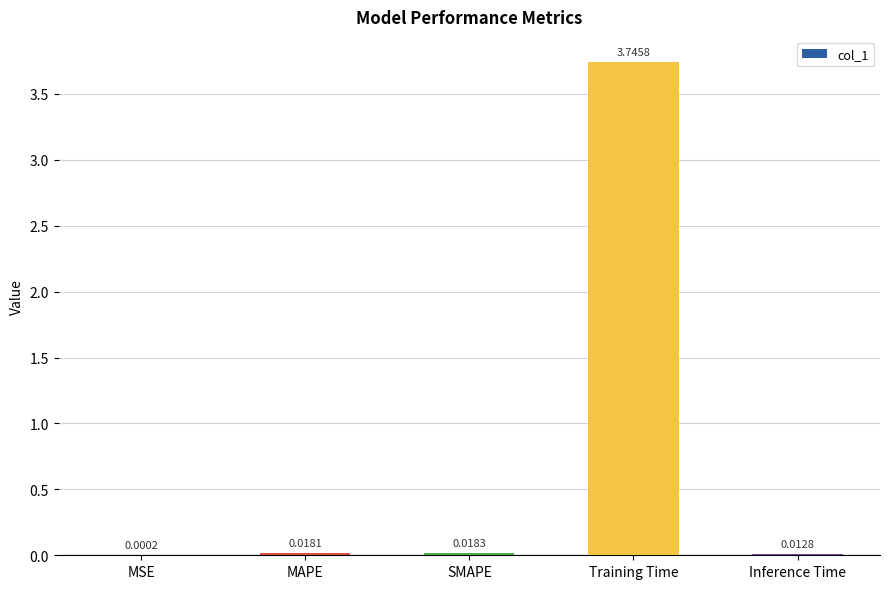

What is the sum of the values at SMAPE and Training Time?

3.8